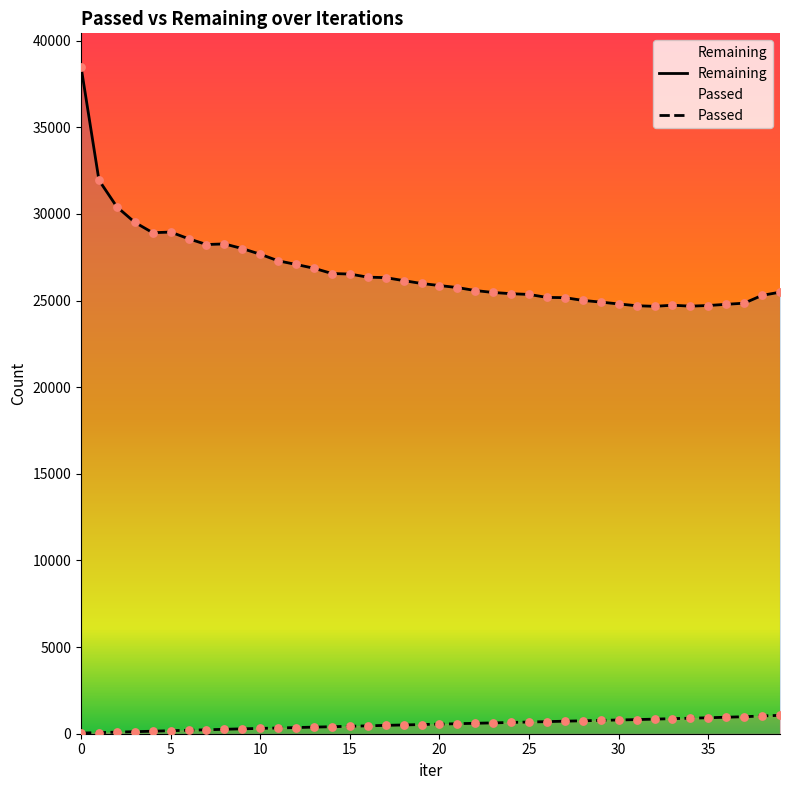

Which series has the largest Y range (max minus min)?

Remaining